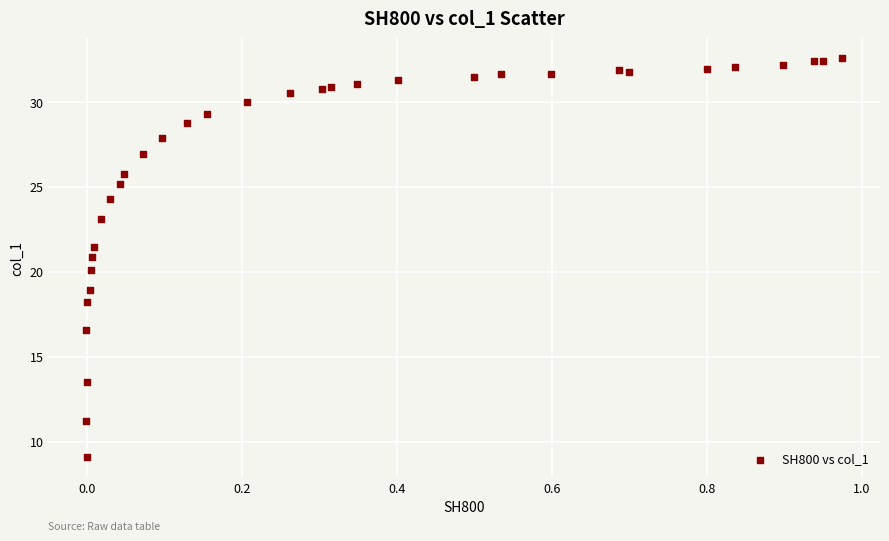

What is the range of Y values (max minus min)?

23.5